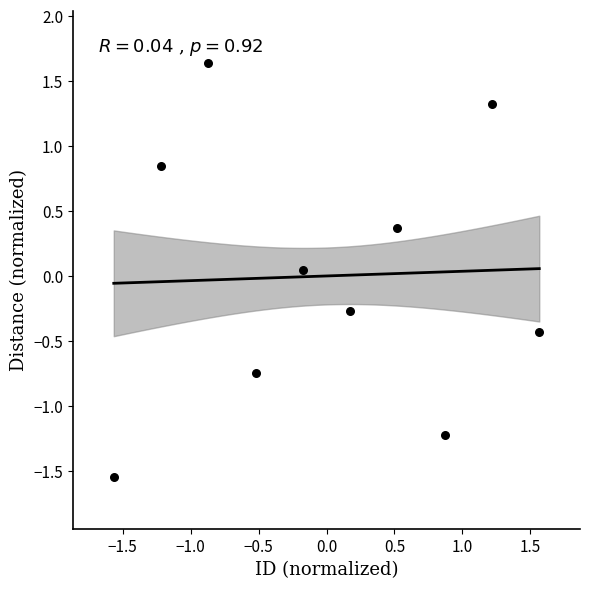

What is the range of Y values (max minus min)?

3.2